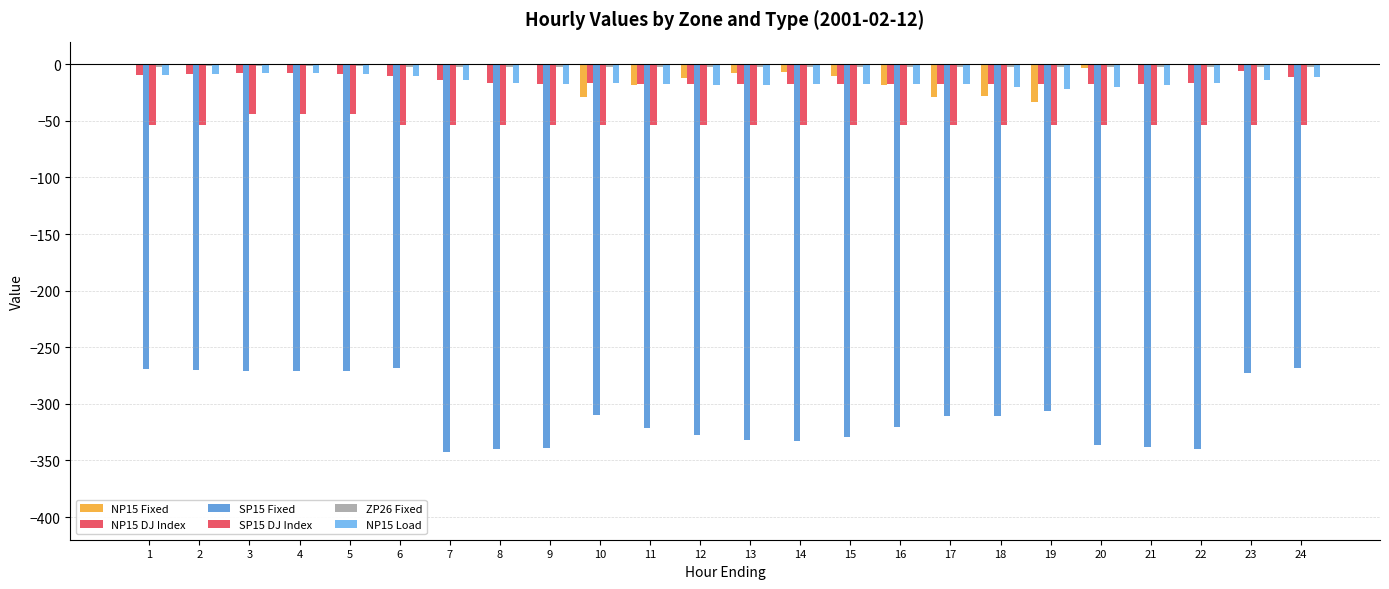

How many groups of bars are there?

24